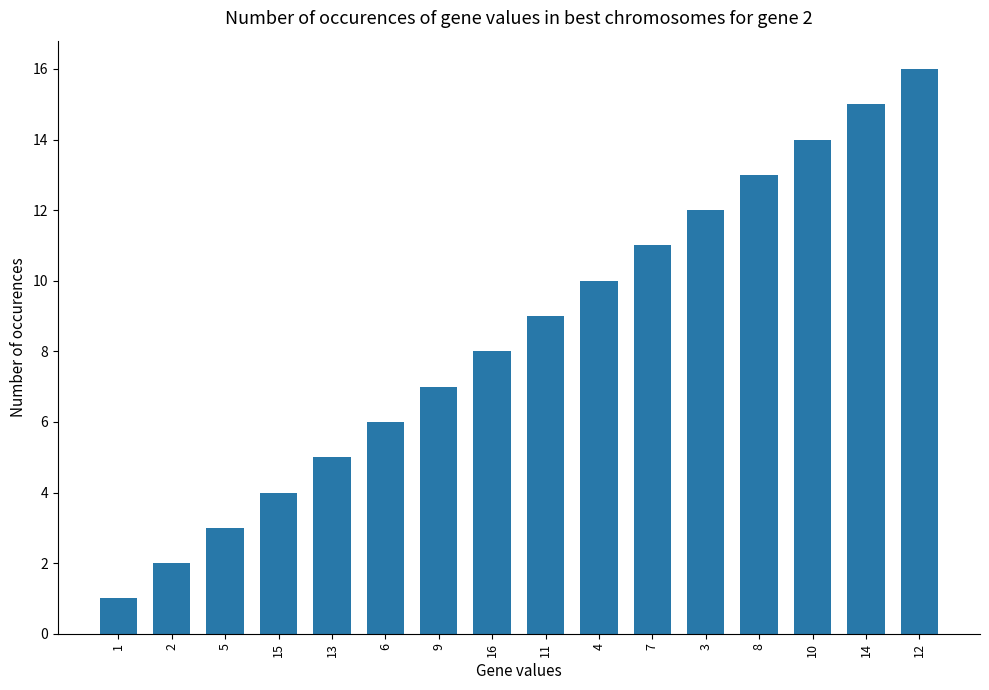

The chart shows a value of 1 at 2. True or false?

False